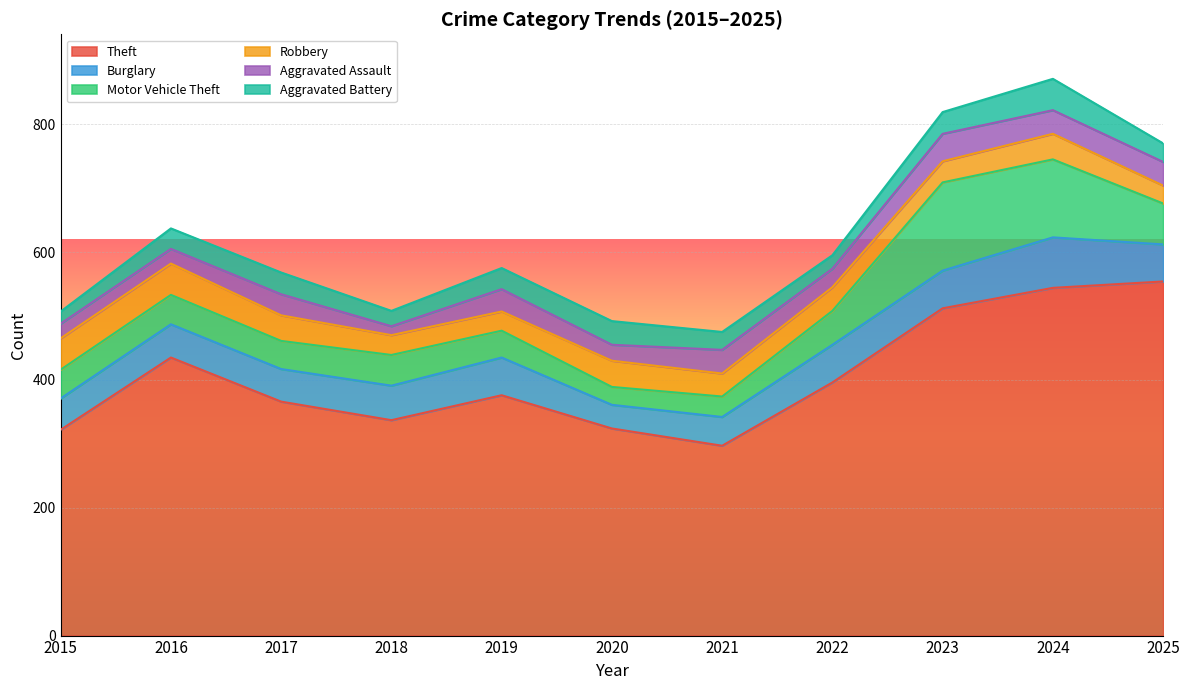

List the series in order of their peak value, lowest first.

Aggravated Assault, Robbery, Aggravated Battery, Burglary, Motor Vehicle Theft, Theft